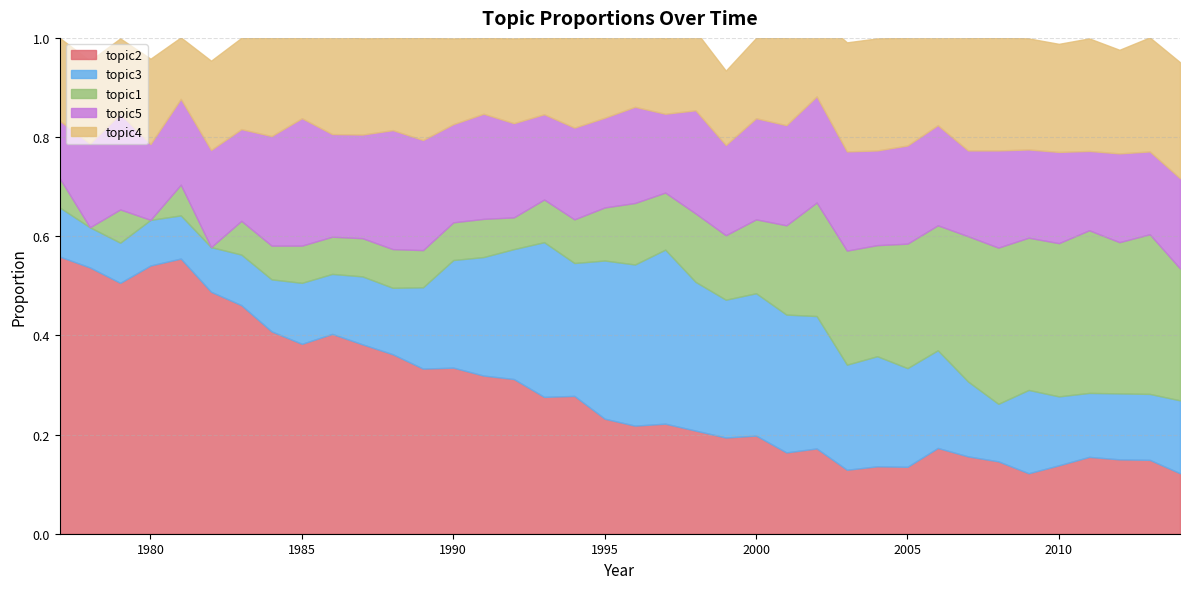

What is the difference between the maximum and minimum values in the topic3 series?

0.3